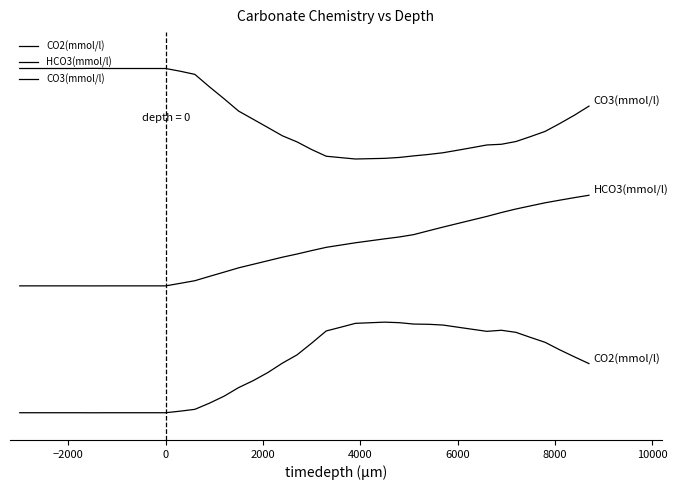

What is the sum of all CO2(mmol/l) values?

20.2